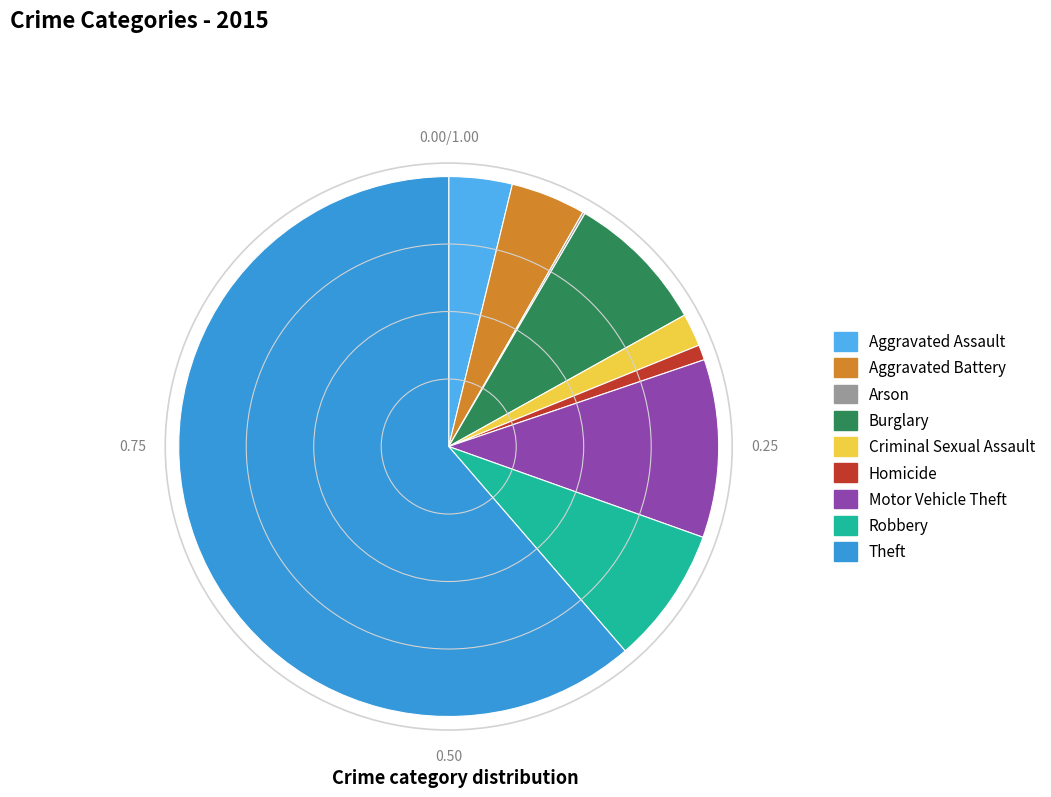

Which category has the smallest portion of the pie?

Arson